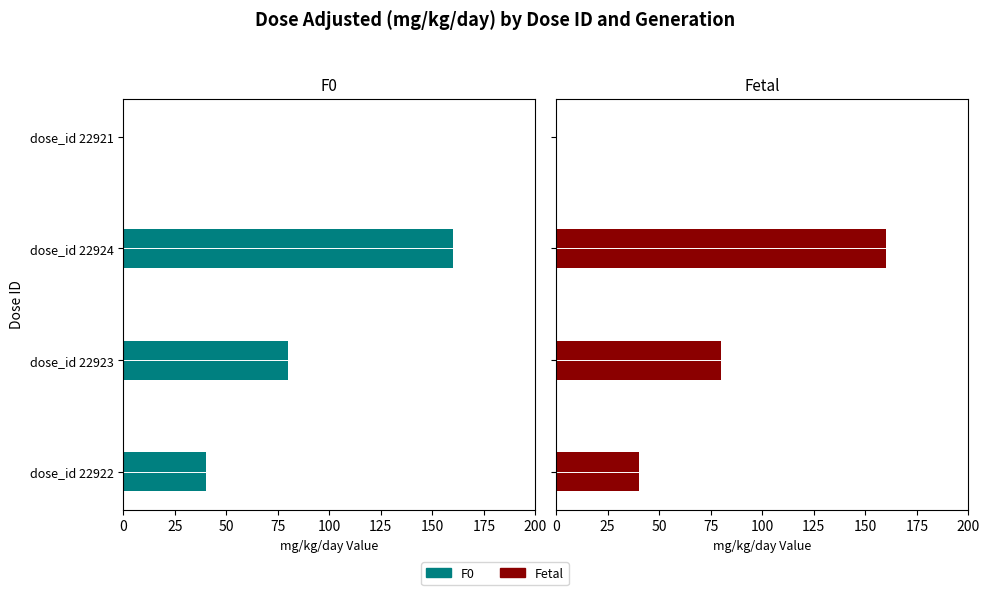

What are all the series names shown in the legend?

F0, Fetal